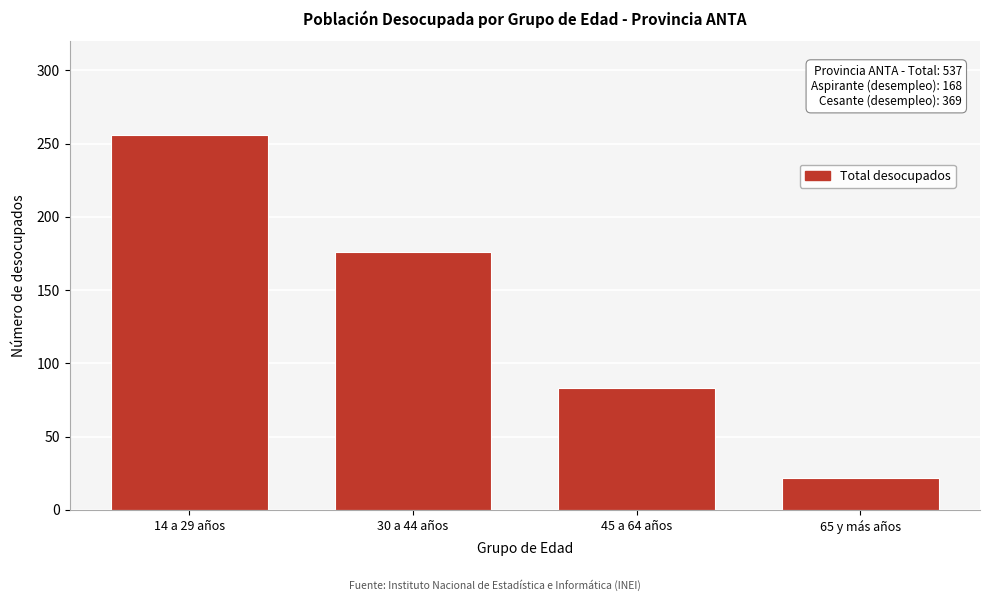

Reading left to right, list all the values displayed in this chart.

14 a 29 años=256	30 a 44 años=176	45 a 64 años=83	65 y más años=22